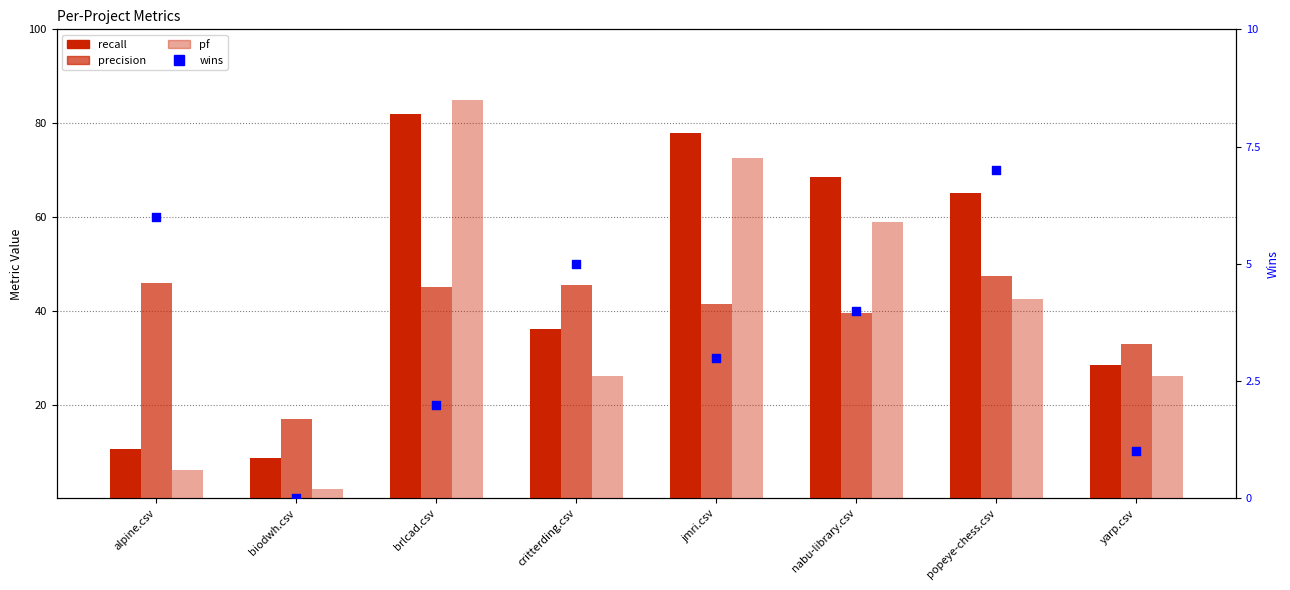

At which category is the sum across all series the highest?

brlcad.csv